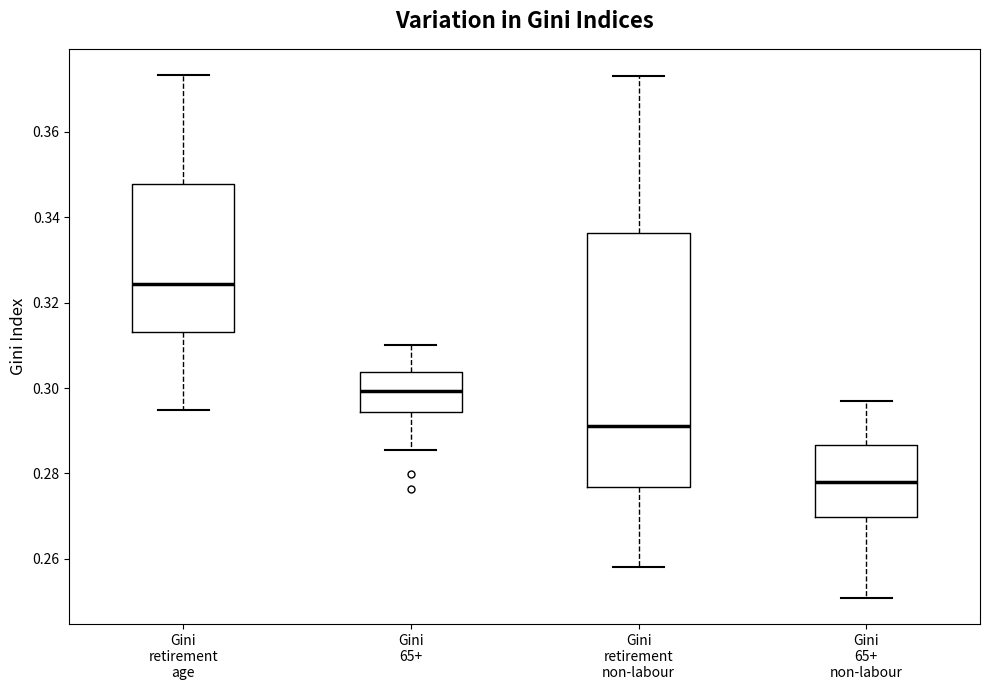

Which box is the tallest, from its lower edge to its upper edge?

Gini retirement non-labour